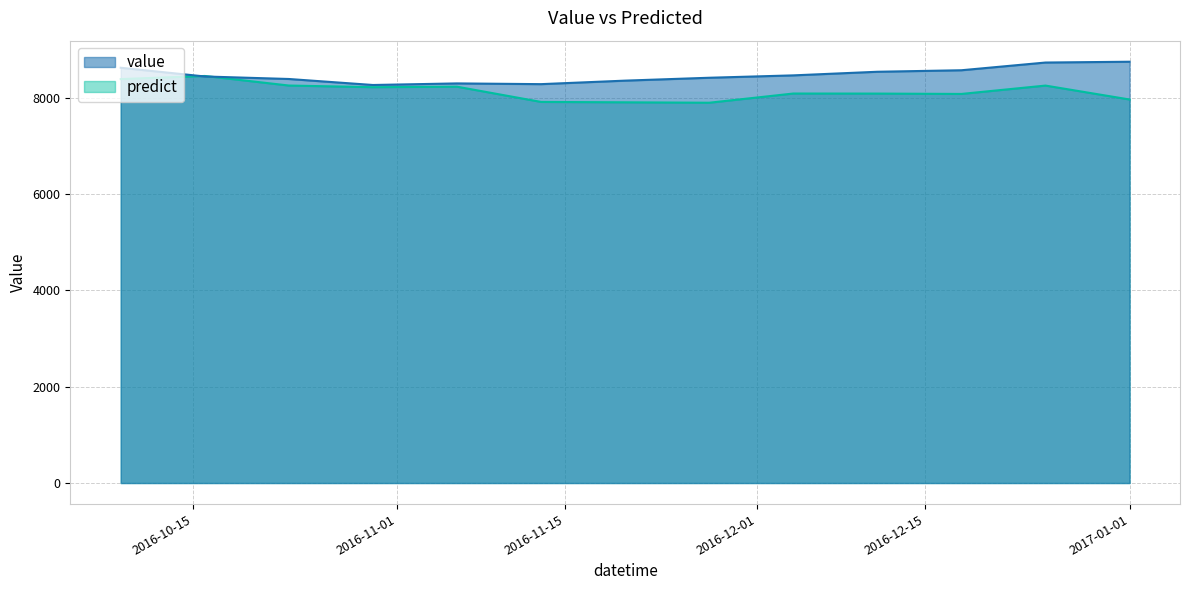

Which series has the largest total across all categories?

value